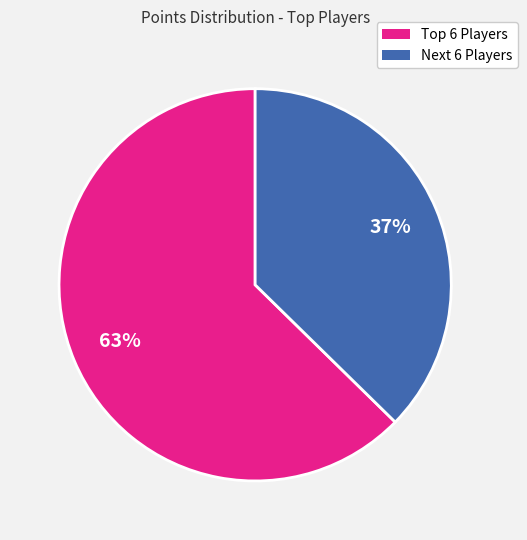

Rank the categories by value from highest to lowest.

Top 6 Players, Next 6 Players